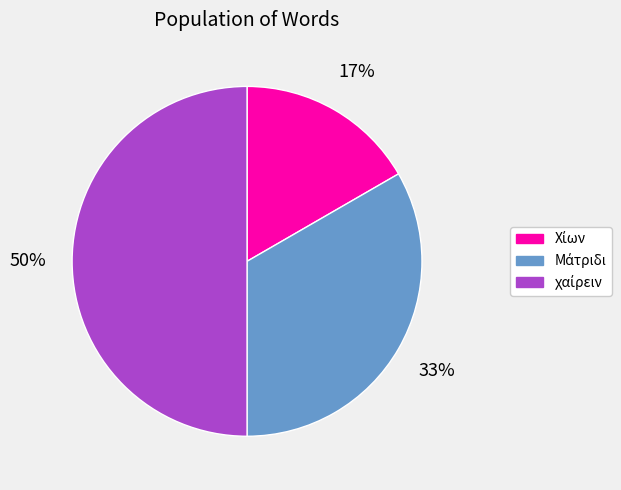

Count the number of slices in the pie.

3